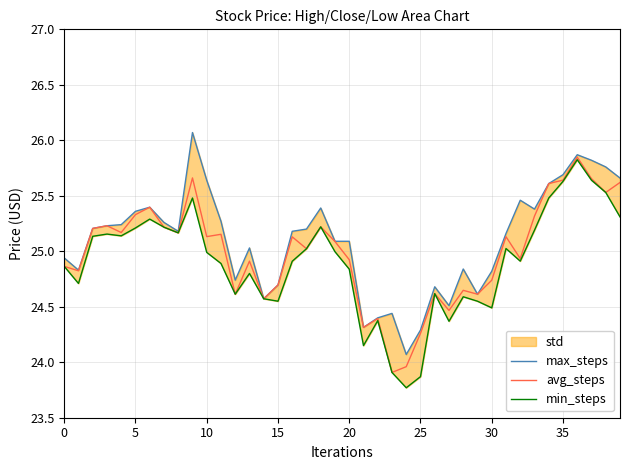

Which series has the largest range (max minus min)?

min_steps